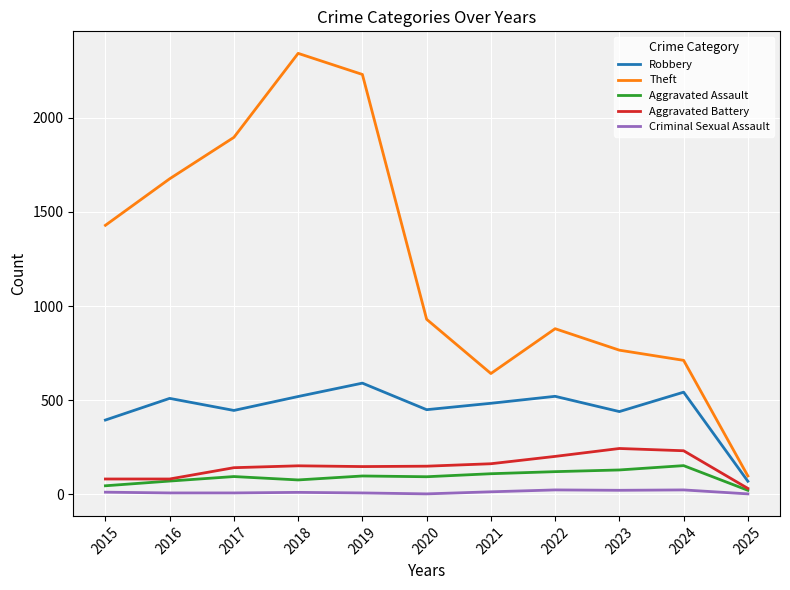

What is the difference between the highest and lowest values at 2024?

688